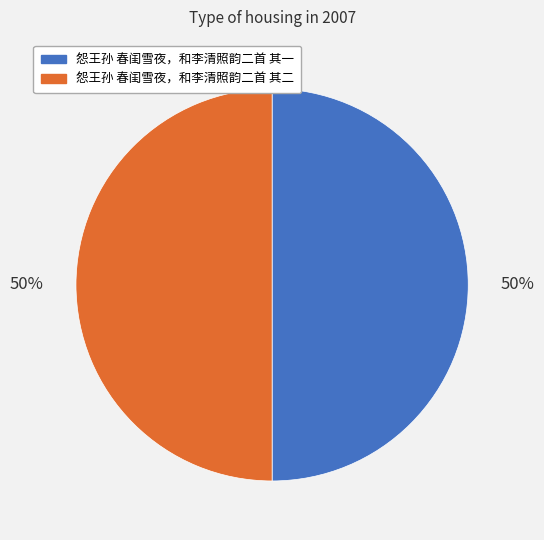

Combined, do 怨王孙 春闺雪夜，和李清照韵二首 其二 and 怨王孙 春闺雪夜，和李清照韵二首 其一 account for over 50%?

Yes